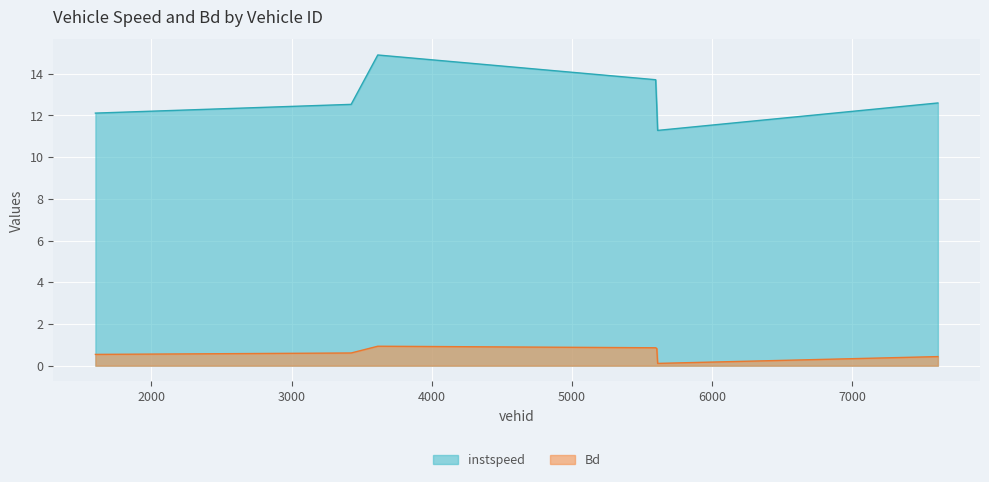

True or false: instspeed has a value of 7.2 at 1600.0.

False